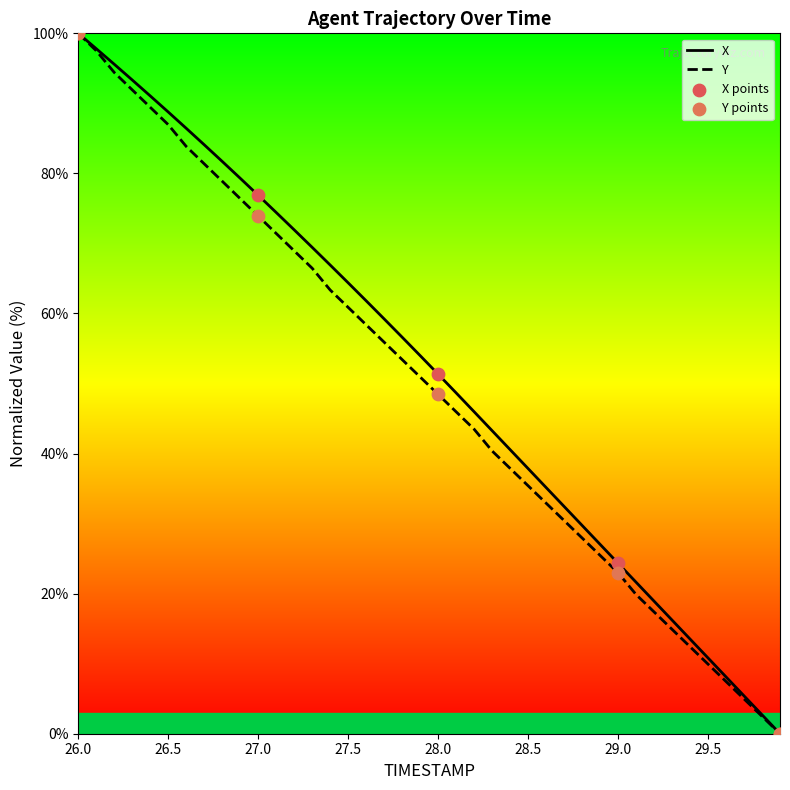

What are all the series names shown in the legend?

X, Y